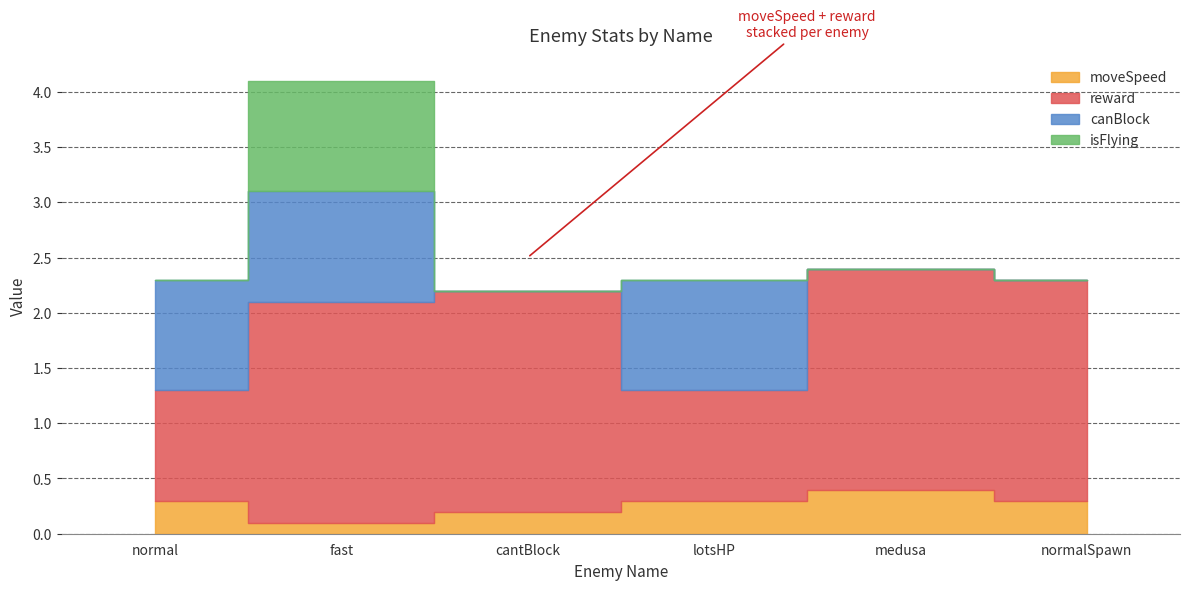

At which label is isFlying closest to 0?

normal